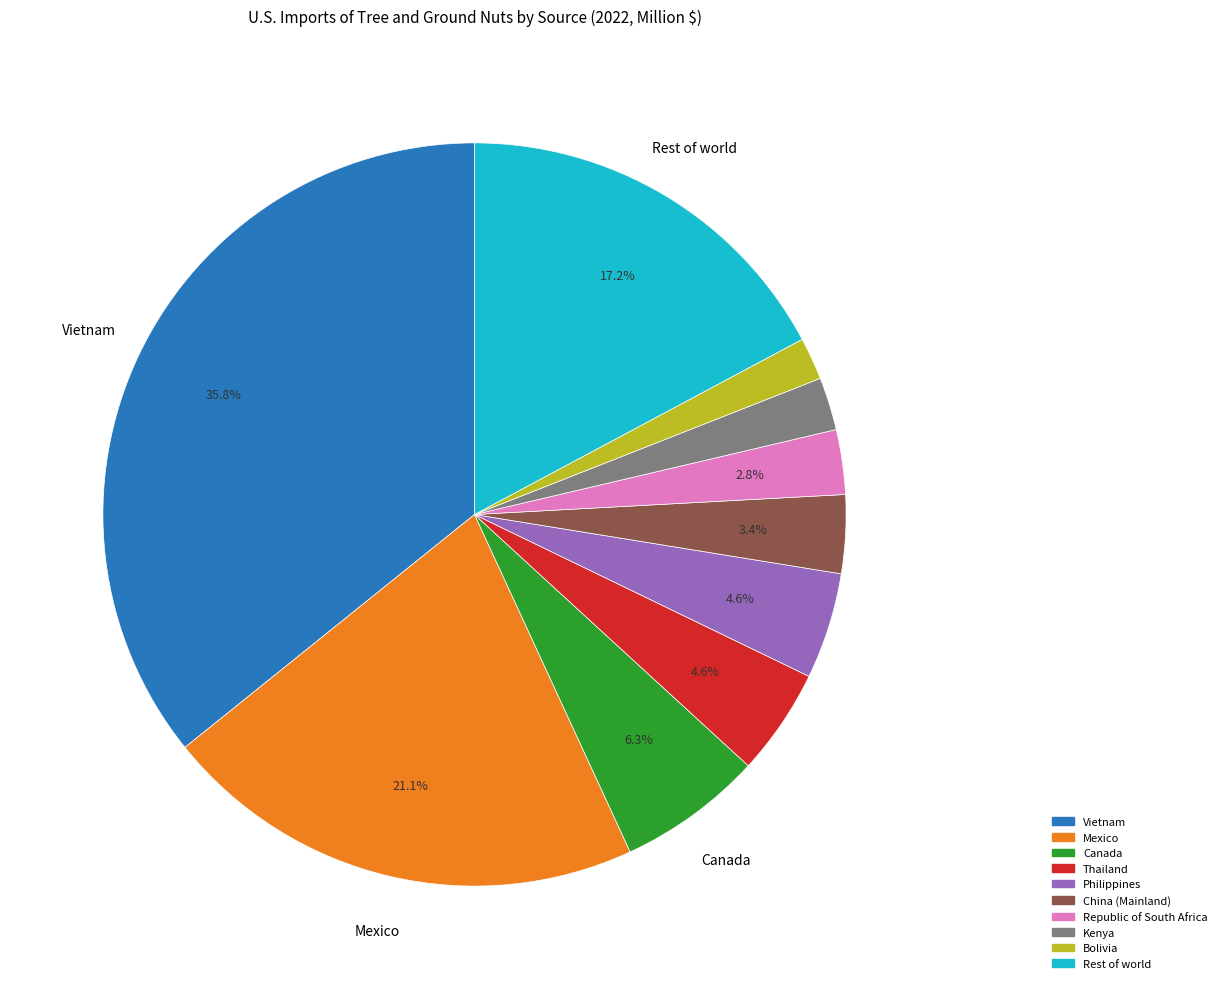

Is the sum of China (Mainland) and Mexico greater than half?

No